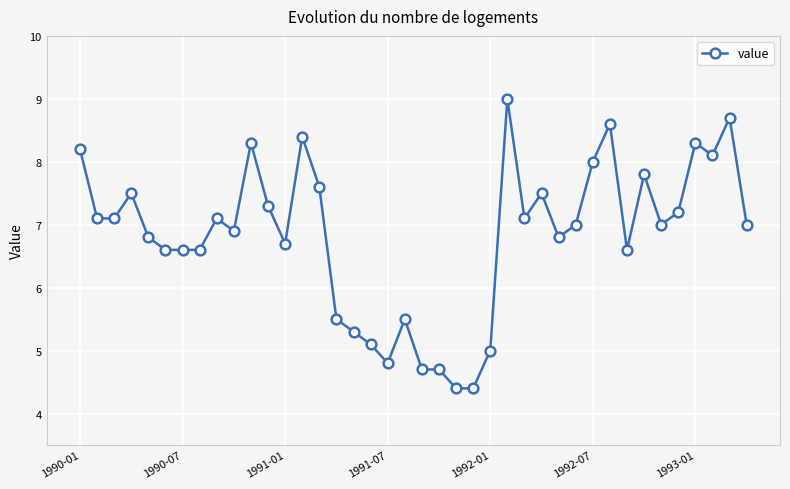

What is the greatest value displayed?

9.0